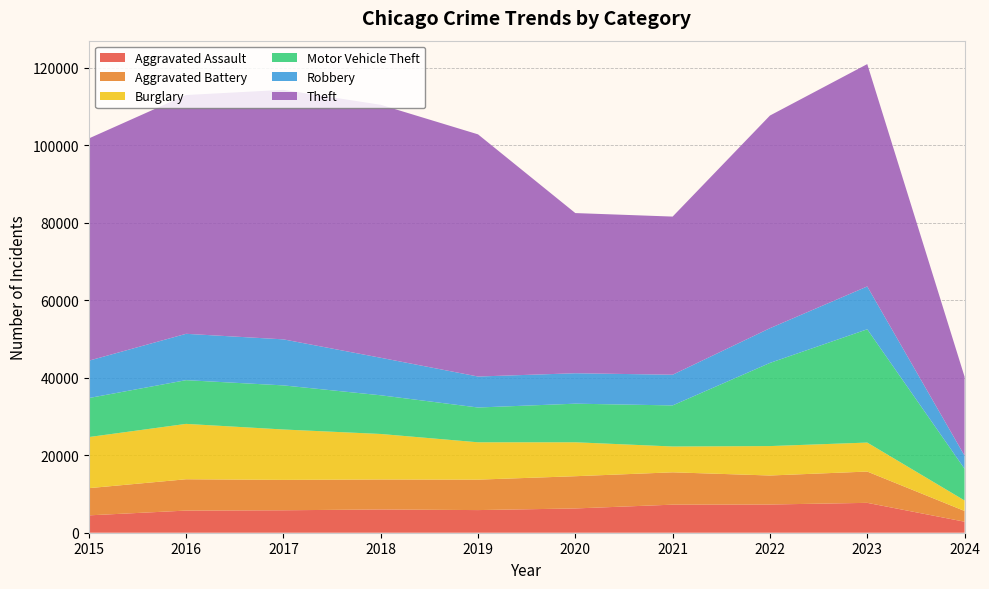

Reading right to left, transcribe all the data shown in this chart.

Aggravated Assault: 2024=2842	2023=7708	2022=7280	2021=7242	2020=6264	2019=5841	2018=6001	2017=5793	2016=5712	2015=4480
Aggravated Battery: 2024=2771	2023=8077	2022=7487	2021=8347	2020=8319	2019=7858	2018=7735	2017=7845	2016=8086	2015=7019
Burglary: 2024=2711	2023=7479	2022=7592	2021=6662	2020=8758	2019=9638	2018=11747	2017=13001	2016=14289	2015=13184
Motor Vehicle Theft: 2024=8181	2023=29235	2022=21459	2021=10602	2020=9959	2019=8977	2018=9985	2017=11380	2016=11285	2015=10068
Robbery: 2024=3387	2023=11057	2022=8962	2021=7920	2020=7855	2019=7995	2018=9681	2017=11880	2016=11960	2015=9638
Theft: 2024=20371	2023=57376	2022=54875	2021=40809	2020=41334	2019=62494	2018=65288	2017=64386	2016=61623	2015=57350